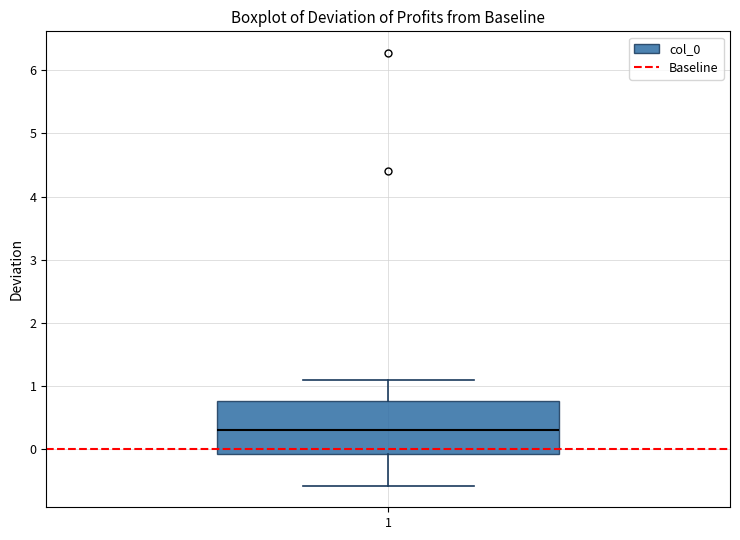

Transcribe this box plot: give where the median line is, the range the box spans, and where the two whiskers end, as read against the y-axis. The values are not printed on the chart, so give them approximately, as read against the axis.

median 0.3, box -0.1 to 0.8, whiskers -0.6 to 1.1